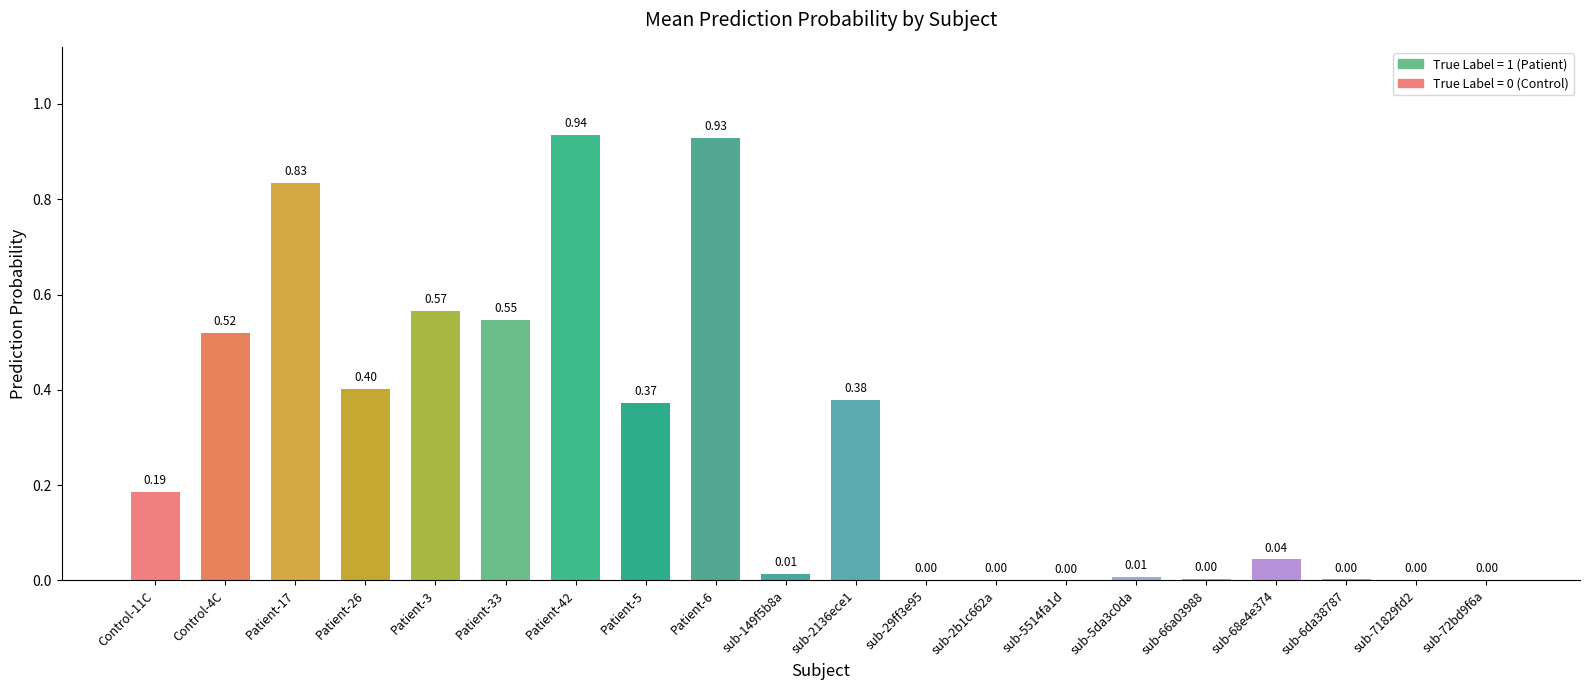

Which category has the highest value across all series?

Patient-42